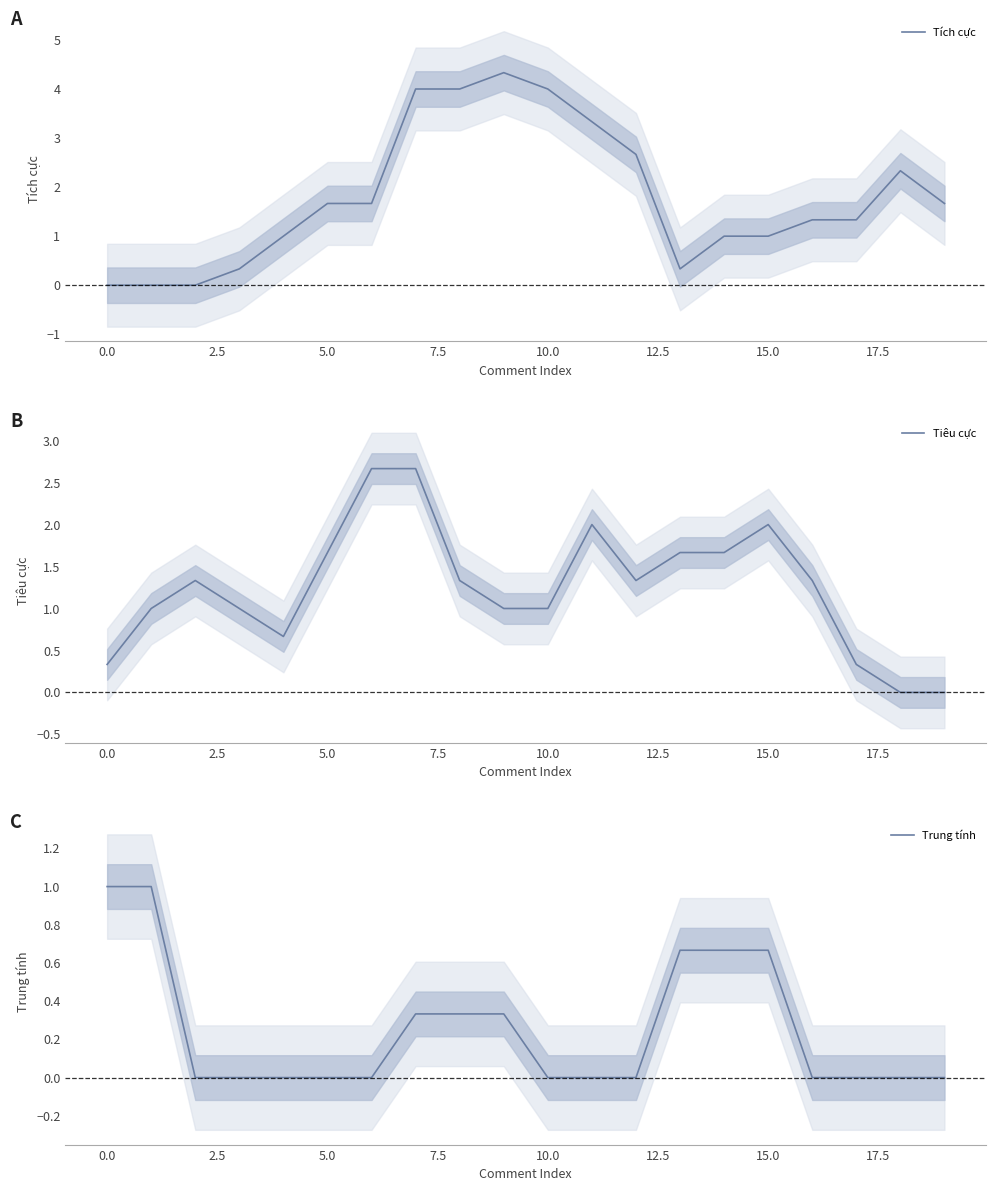

What is the difference between the second highest and minimum values in the Tiêu cực series?

2.7